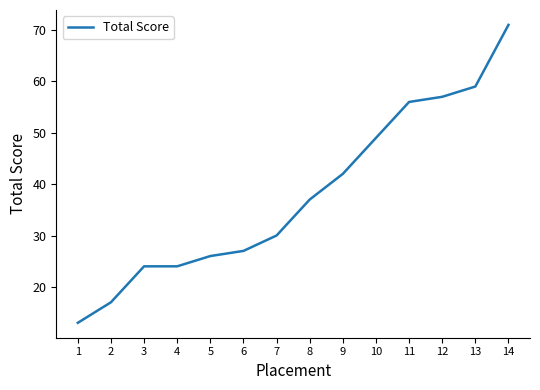

What is the average value?

38